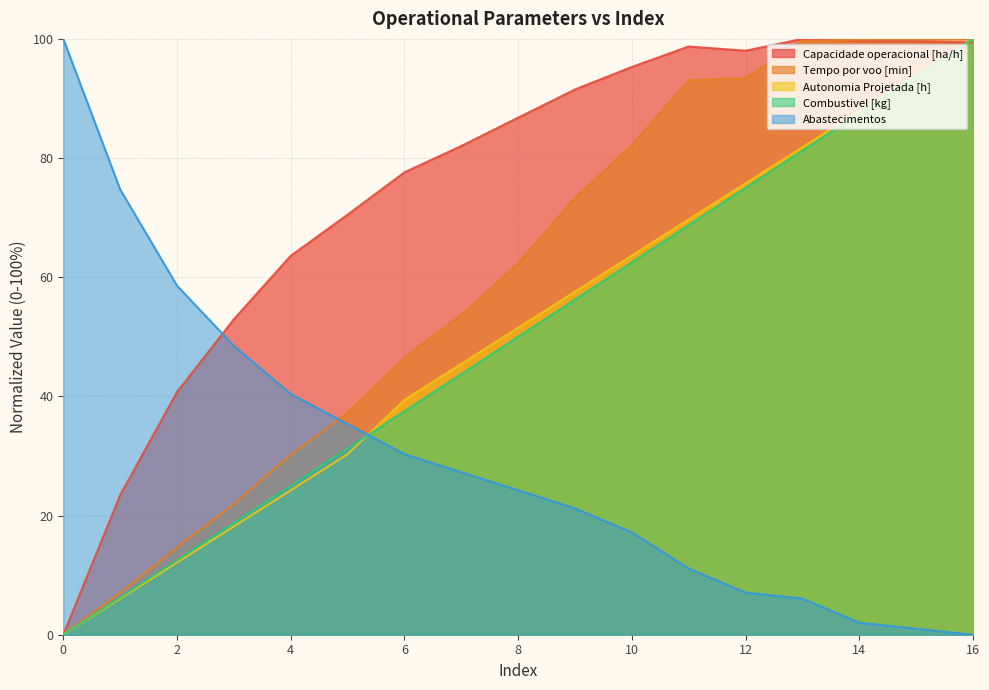

Reading right to left, extract all data points from this chart.

Capacidade operacional [ha/h]: 99.4	99.6	99.6	100.0	98.0	98.7	95.3	91.5	86.8	82.0	77.6	70.5	63.6	52.9	40.7	23.4	0.0
Tempo por voo [min]: 100.0	99.9	99.9	99.7	93.4	93.1	82.2	73.3	62.3	53.7	46.6	37.3	30.2	21.9	14.7	7.0	0.0
Autonomia Projetada [h]: 100.0	93.9	87.9	81.8	75.8	69.7	63.6	57.6	51.5	45.5	39.4	30.3	24.2	18.2	12.1	6.1	0.0
Combustivel [kg]: 100.0	93.8	87.5	81.2	75.0	68.8	62.5	56.2	50.0	43.8	37.5	31.2	25.0	18.8	12.5	6.2	0.0
Abastecimentos: 0.0	1.0	2.0	6.1	7.1	11.1	17.2	21.2	24.2	27.3	30.3	35.4	40.4	48.5	58.6	74.7	100.0